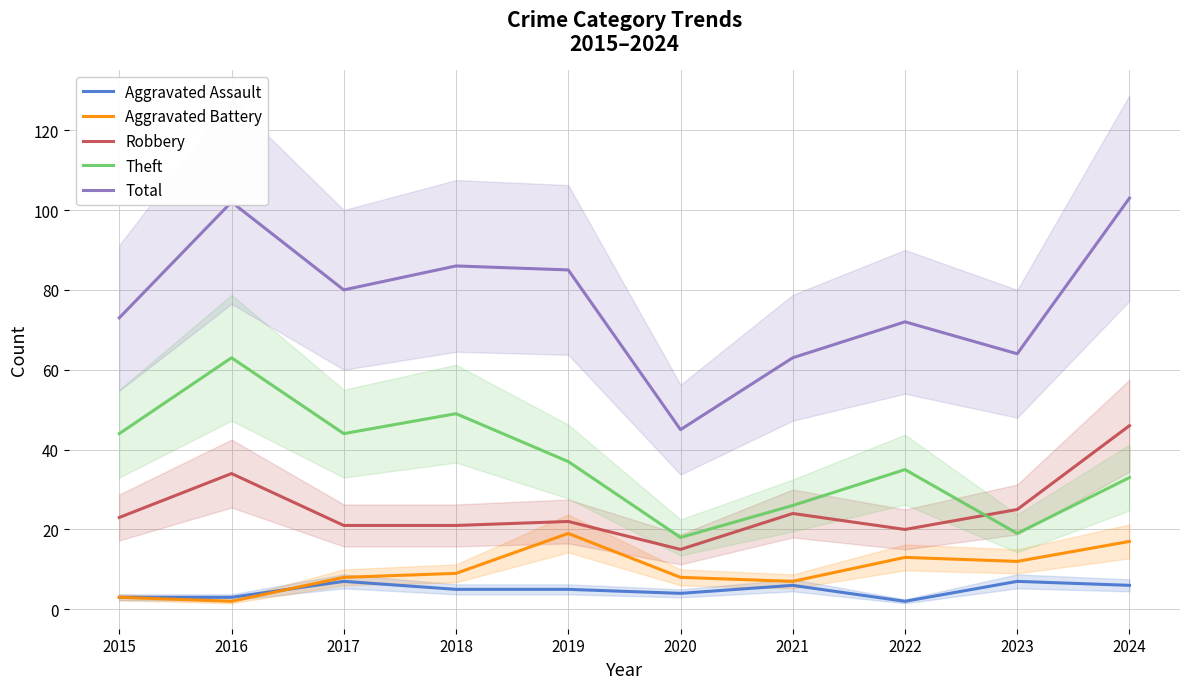

True or false: Aggravated Battery and Total intersect in this chart.

False